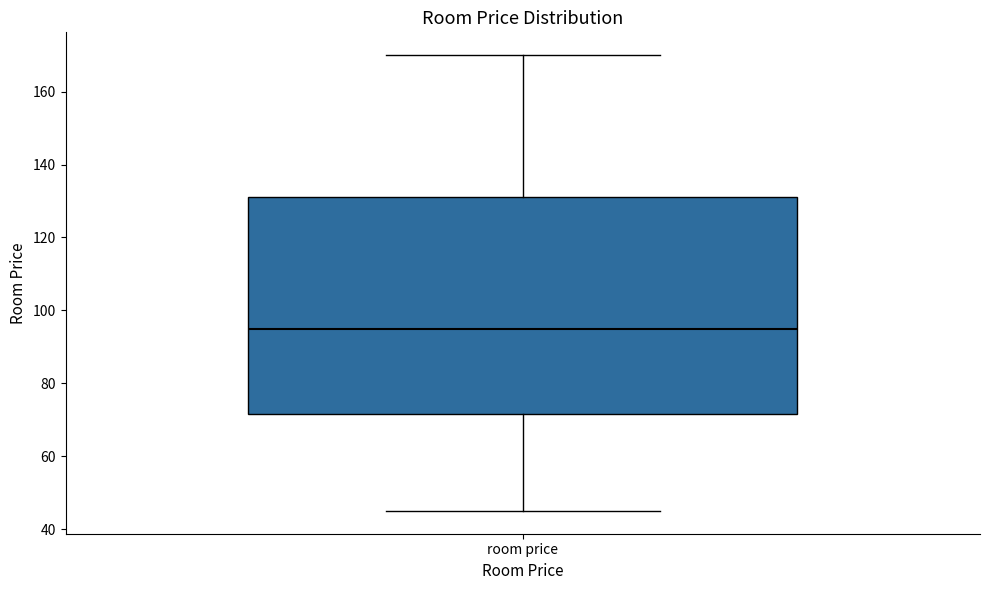

Transcribe this box plot: give where the median line is, the range the box spans, and where the two whiskers end, as read against the y-axis. The values are not printed on the chart, so give them approximately, as read against the axis.

median 96, box 72 to 132, whiskers 46 to 170